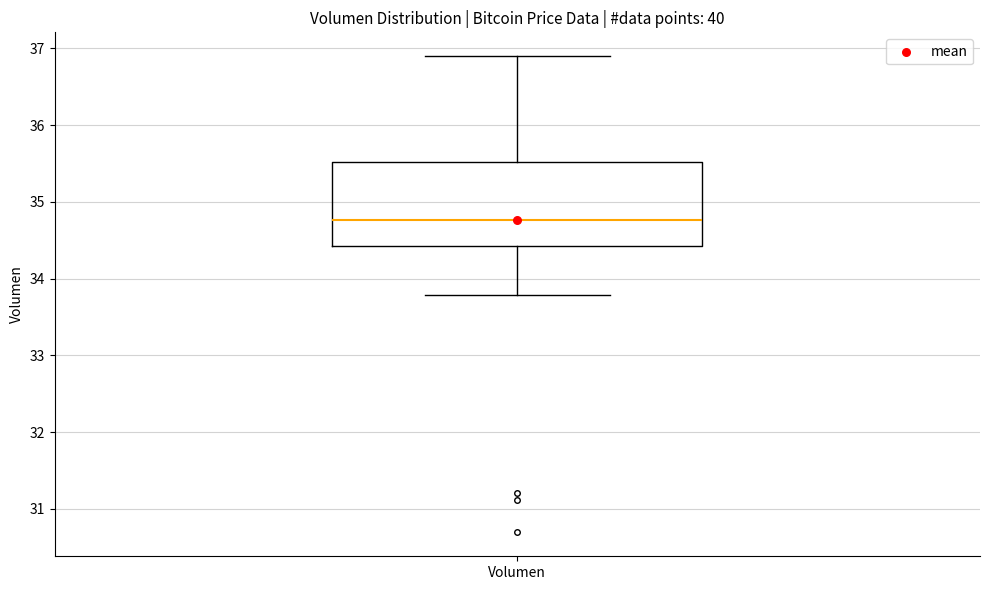

Read this box plot against the y-axis: the position of the median line, the range covered by the box, and the ends of both whiskers. The values are not printed on the chart, so give them approximately, as read against the axis.

median 34.8, box 34.4 to 35.5, whiskers 33.8 to 36.9